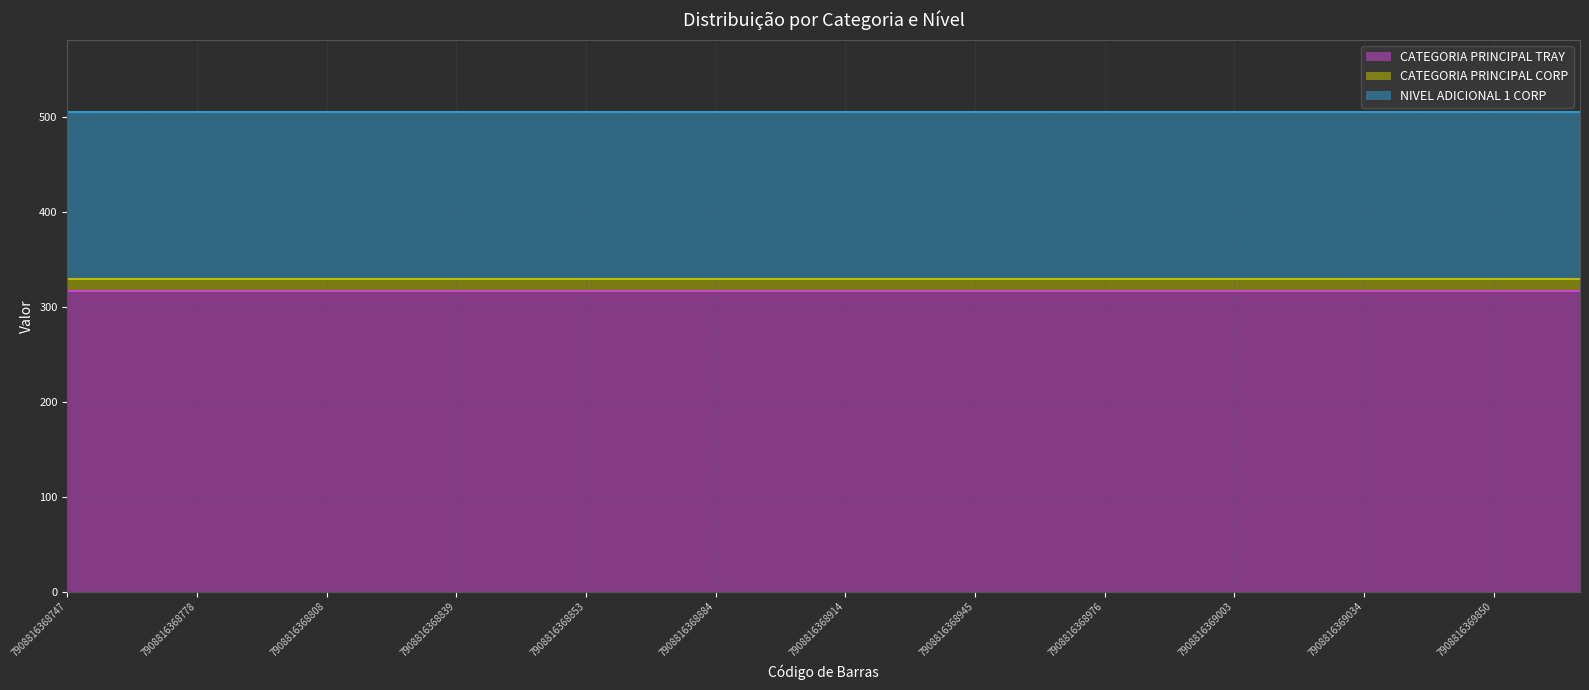

How many categories are shown in the chart?

36